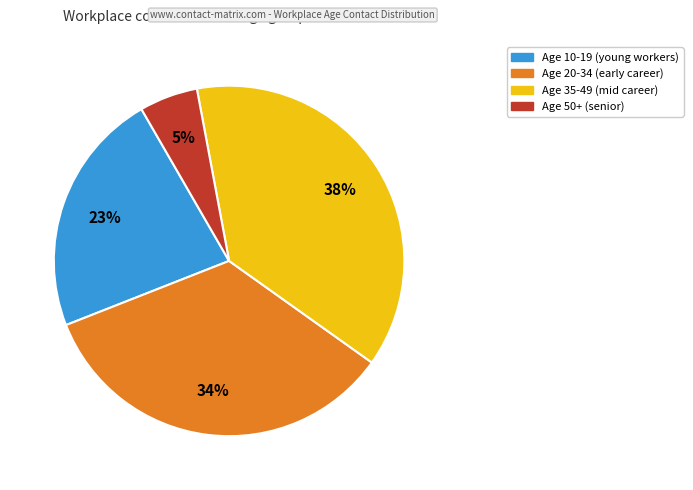

Is there a majority slice in this chart?

No